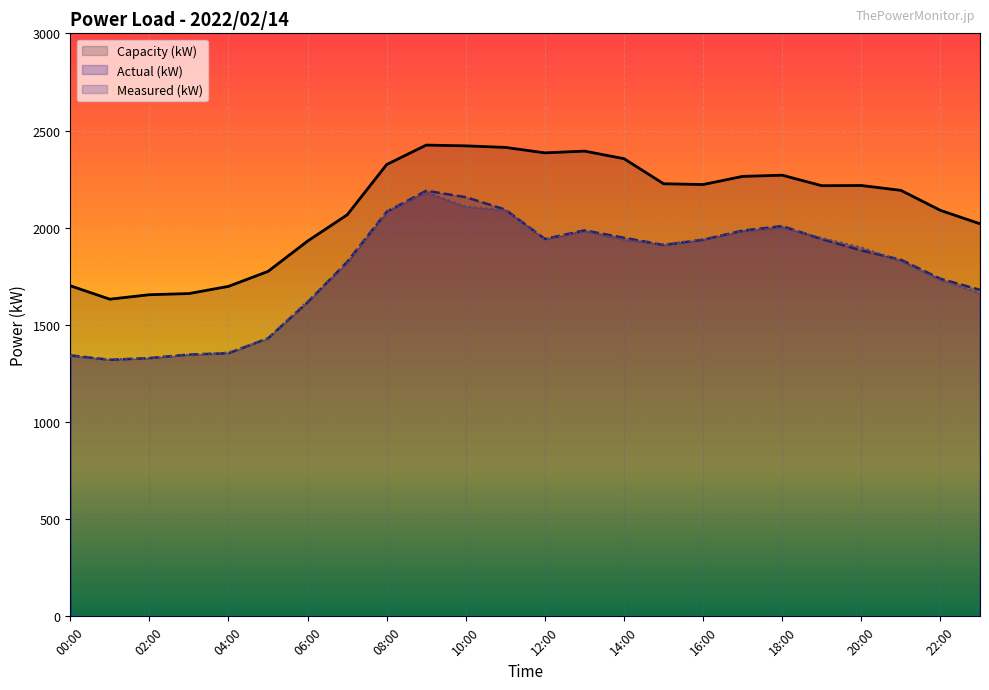

Reading left to right, extract all data points from this chart.

Actual (kW): 00:00=1343	01:00=1320	02:00=1329	03:00=1347	04:00=1354	05:00=1431	06:00=1616	07:00=1824	08:00=2082	09:00=2190	10:00=2157	11:00=2093	12:00=1942	13:00=1986	14:00=1948	15:00=1911	16:00=1938	17:00=1985	18:00=2008	19:00=1941	20:00=1883	21:00=1835	22:00=1737	23:00=1680
Measured (kW): 00:00=1339	01:00=1322	02:00=1328	03:00=1346	04:00=1358	05:00=1431	06:00=1622	07:00=1818	08:00=2082	09:00=2182	10:00=2108	11:00=2091	12:00=1940	13:00=1982	14:00=1938	15:00=1914	16:00=1940	17:00=1982	18:00=2001	19:00=1947	20:00=1898	21:00=1829	22:00=1731	23:00=1664
Capacity (kW): 00:00=1701	01:00=1632	02:00=1655	03:00=1661	04:00=1698	05:00=1775	06:00=1931	07:00=2066	08:00=2325	09:00=2425	10:00=2421	11:00=2413	12:00=2385	13:00=2394	14:00=2355	15:00=2226	16:00=2222	17:00=2264	18:00=2270	19:00=2216	20:00=2217	21:00=2192	22:00=2089	23:00=2020